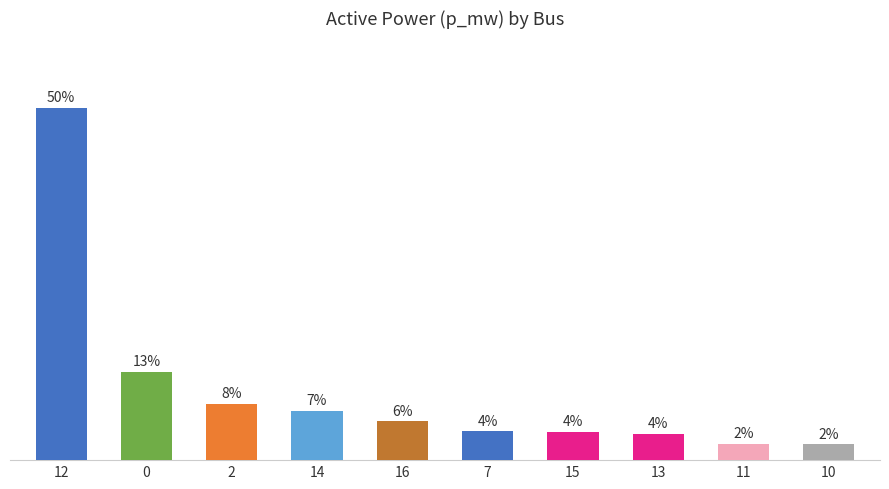

Does the chart contain any negative values?

No